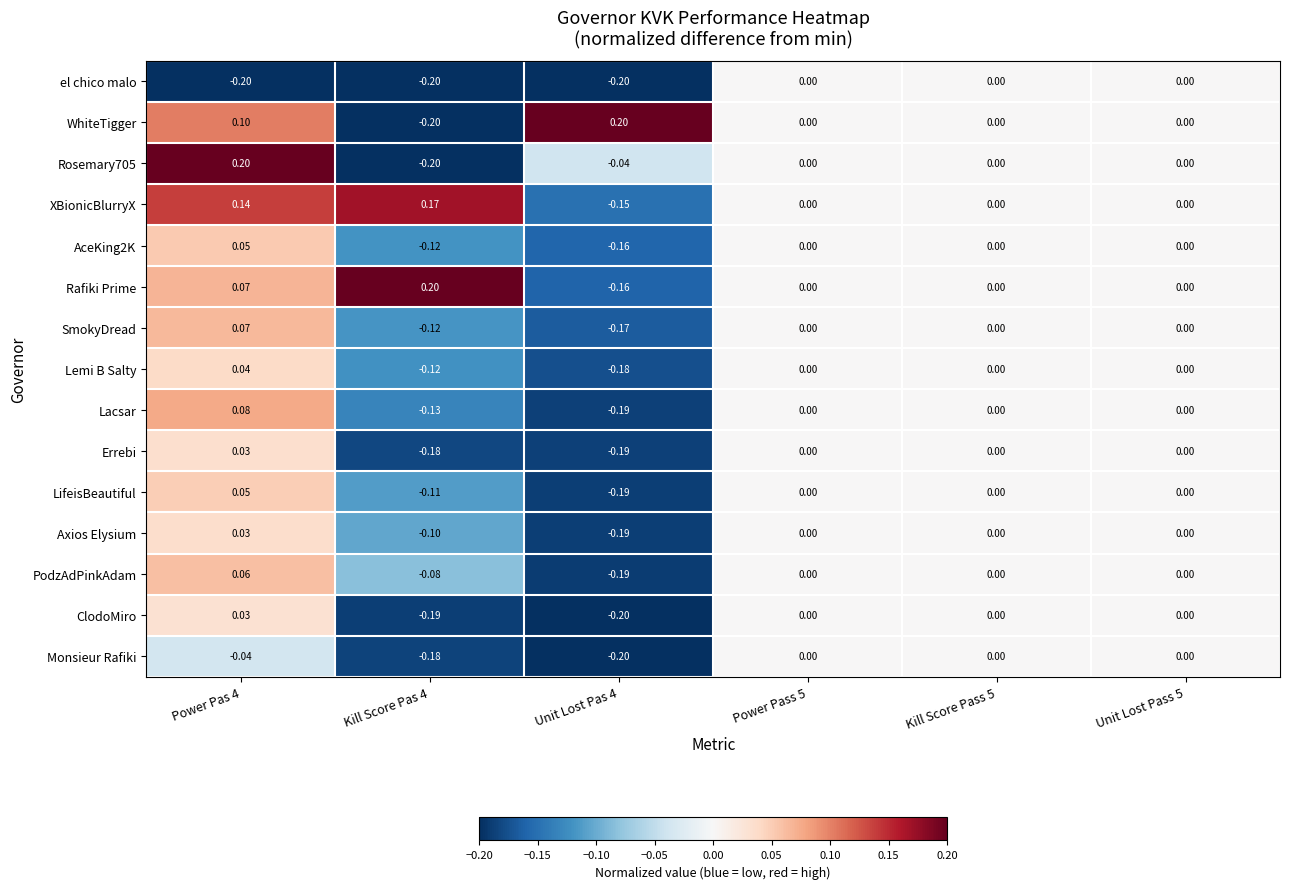

Which series has the largest total across all categories?

XBionicBlurryX